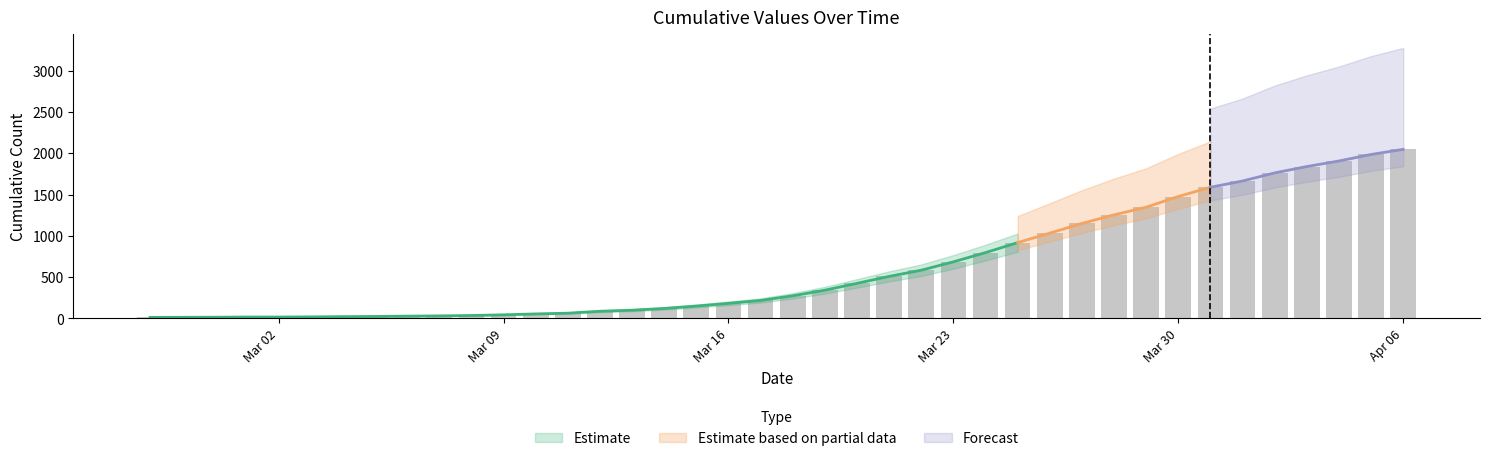

Where does the data first go above 274?

2020-03-19